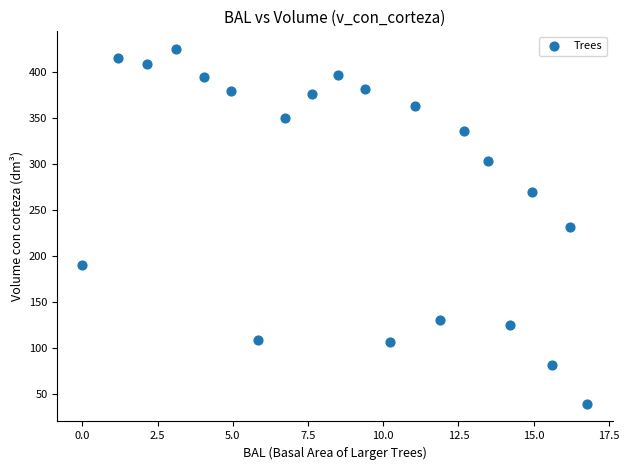

What is the range of X values (max minus min)?

16.8